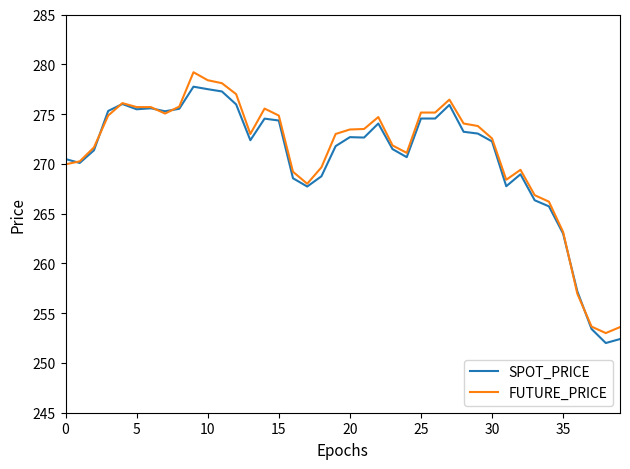

What is the smallest value displayed?

252.0